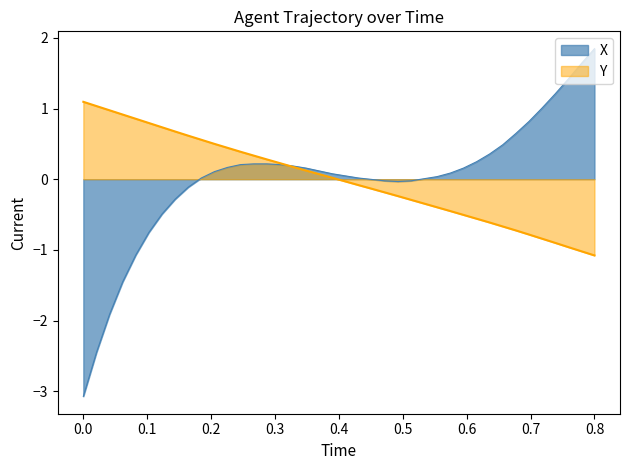

Which label corresponds to the largest value in the chart?

0.8